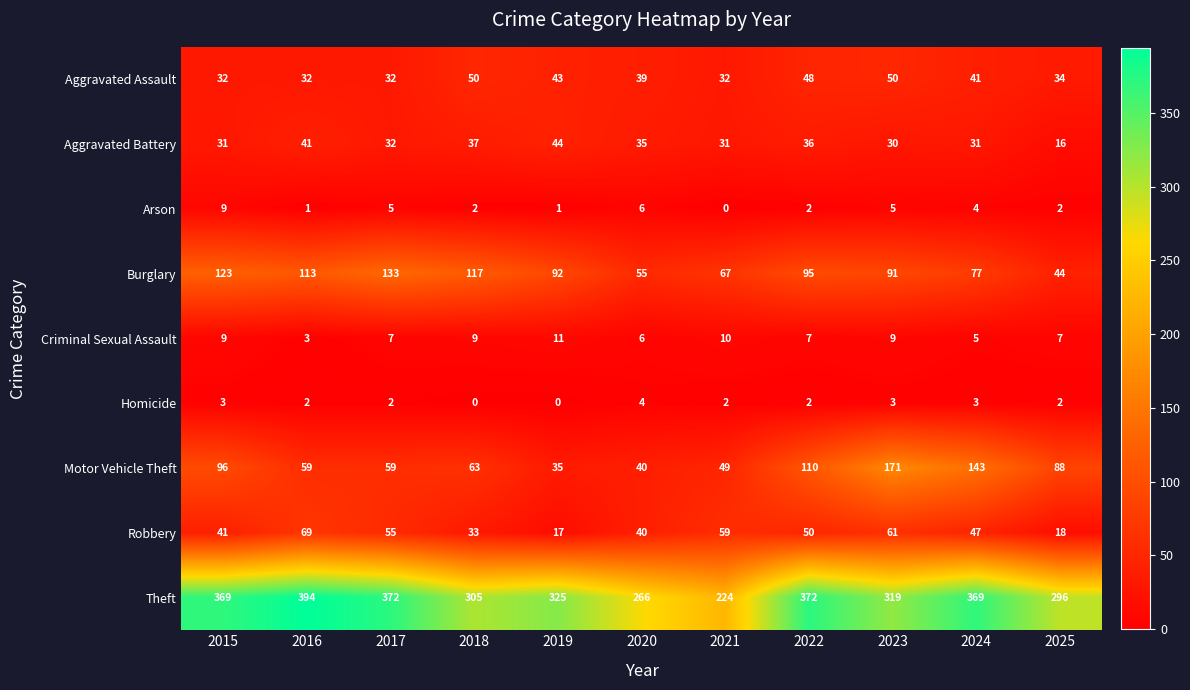

What is the maximum value shown in the chart?

394